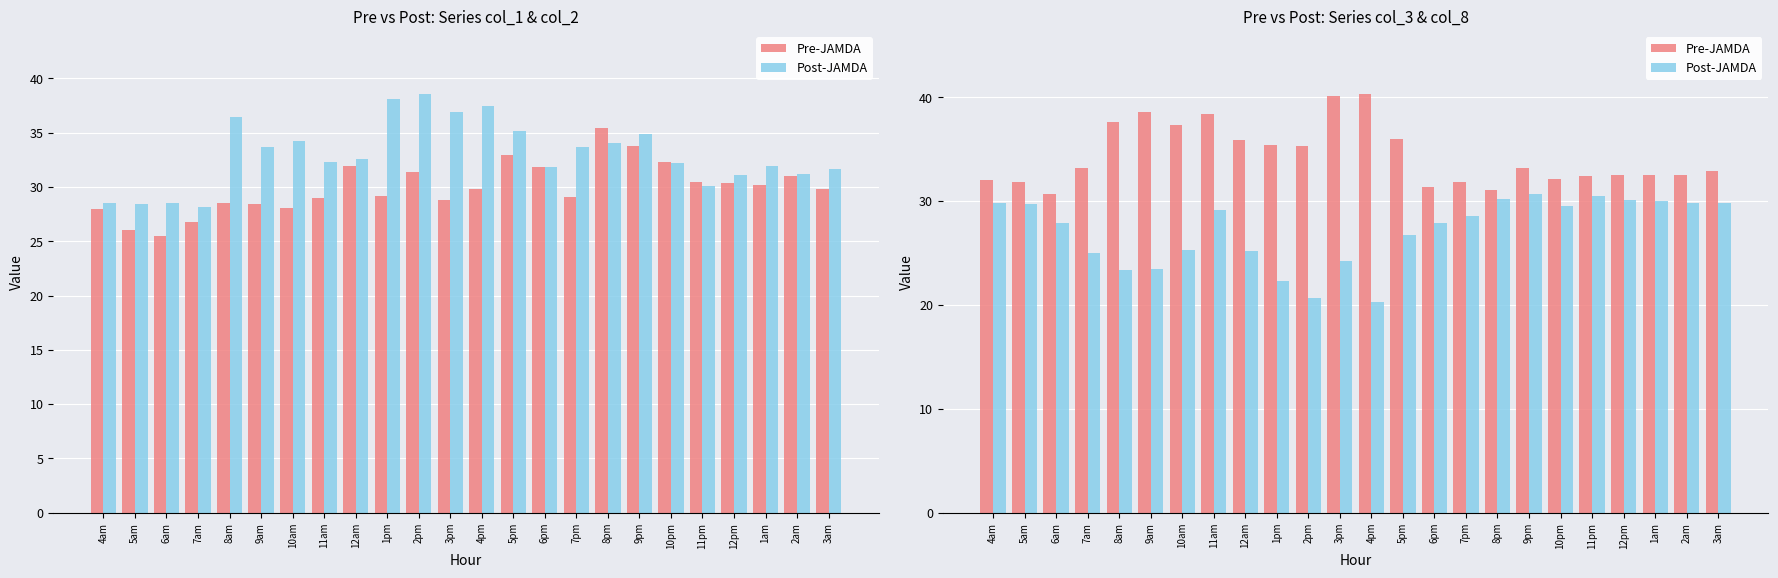

Is the value of Pre-JAMDA at 4pm greater than the value of Post-JAMDA at 4am?

Yes